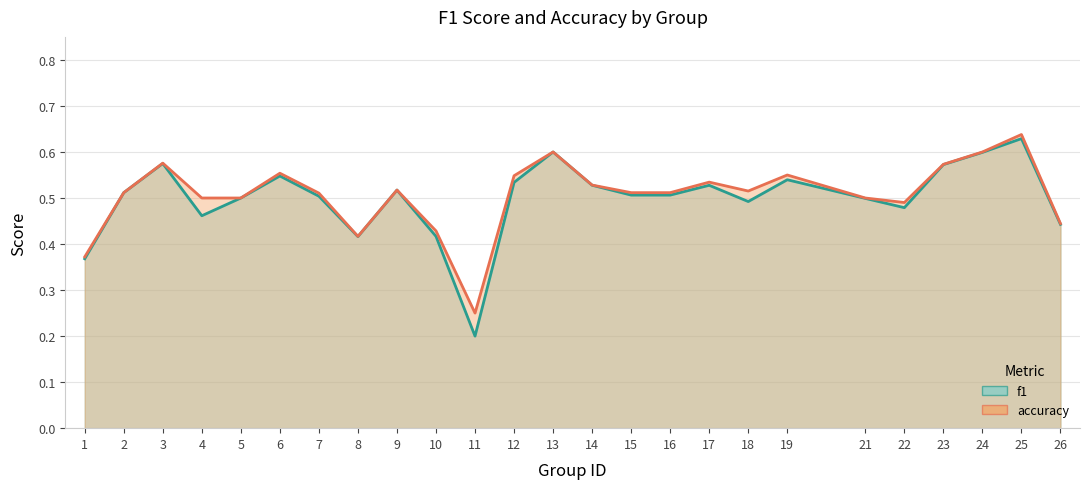

Which series has the widest spread of values?

f1